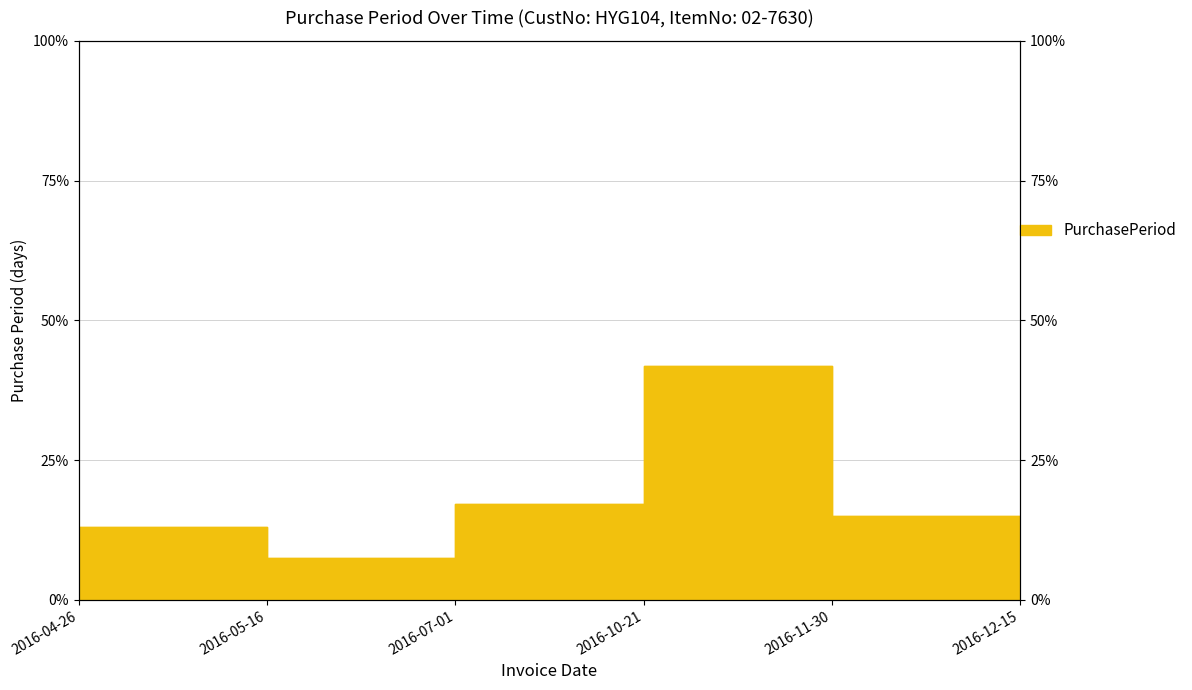

What is the sum of the values at 2016-07-01 and 2016-11-30?

0.3